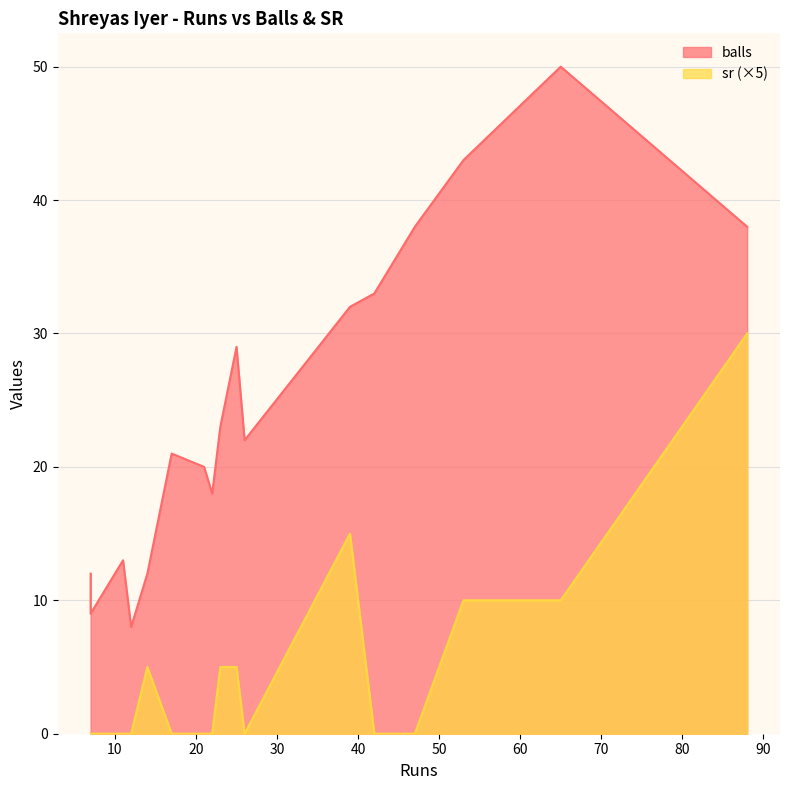

True or false: balls and sr intersect in this chart.

False